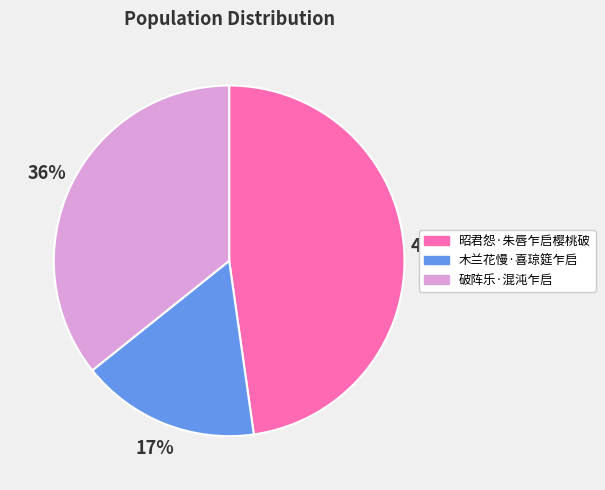

Approximately how many times larger is the value at 木兰花慢·喜琼筵乍启 compared to 破阵乐·混沌乍启?

0.5